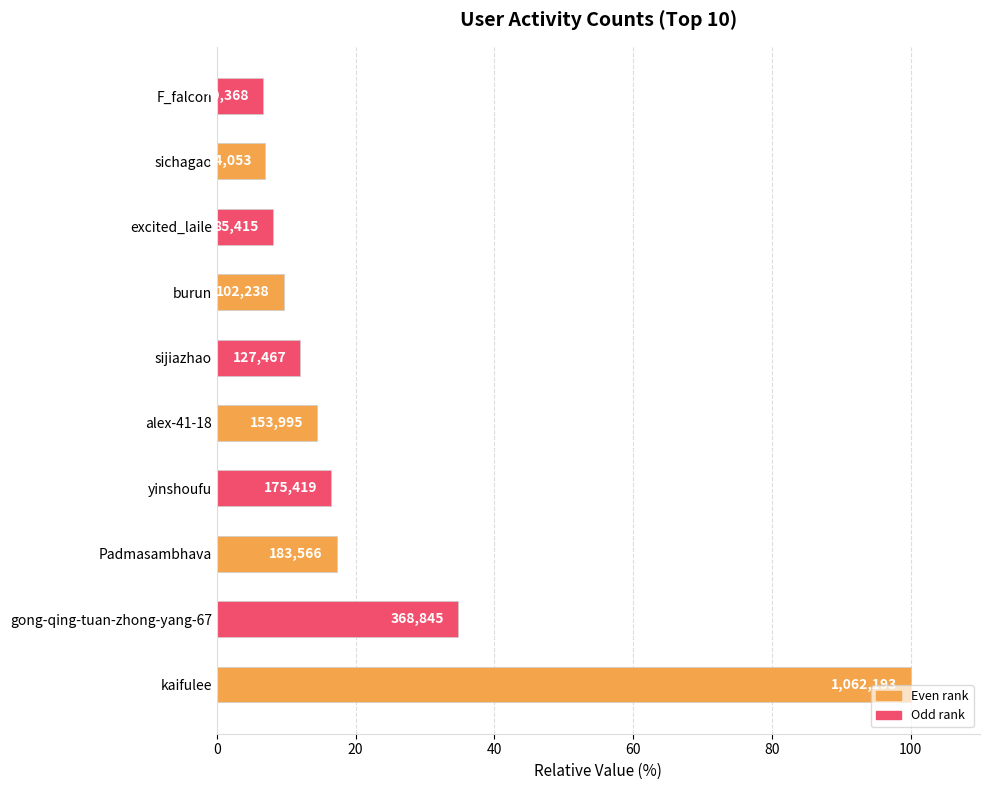

How many bars are there in total?

10